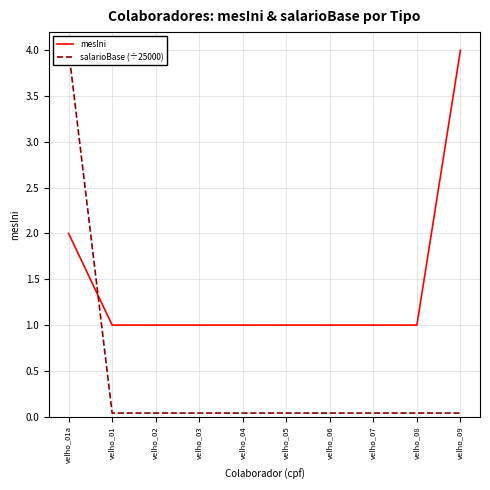

Which series has the widest spread of values?

salarioBase (÷25000)